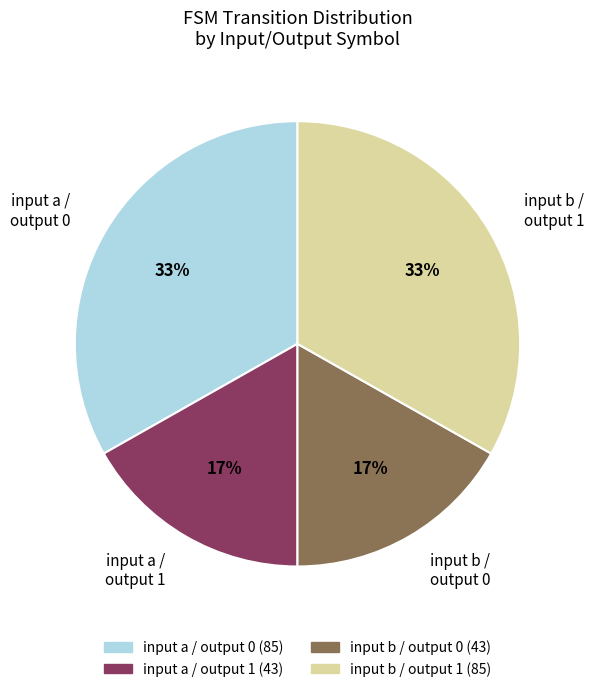

Count the number of slices in the pie.

4